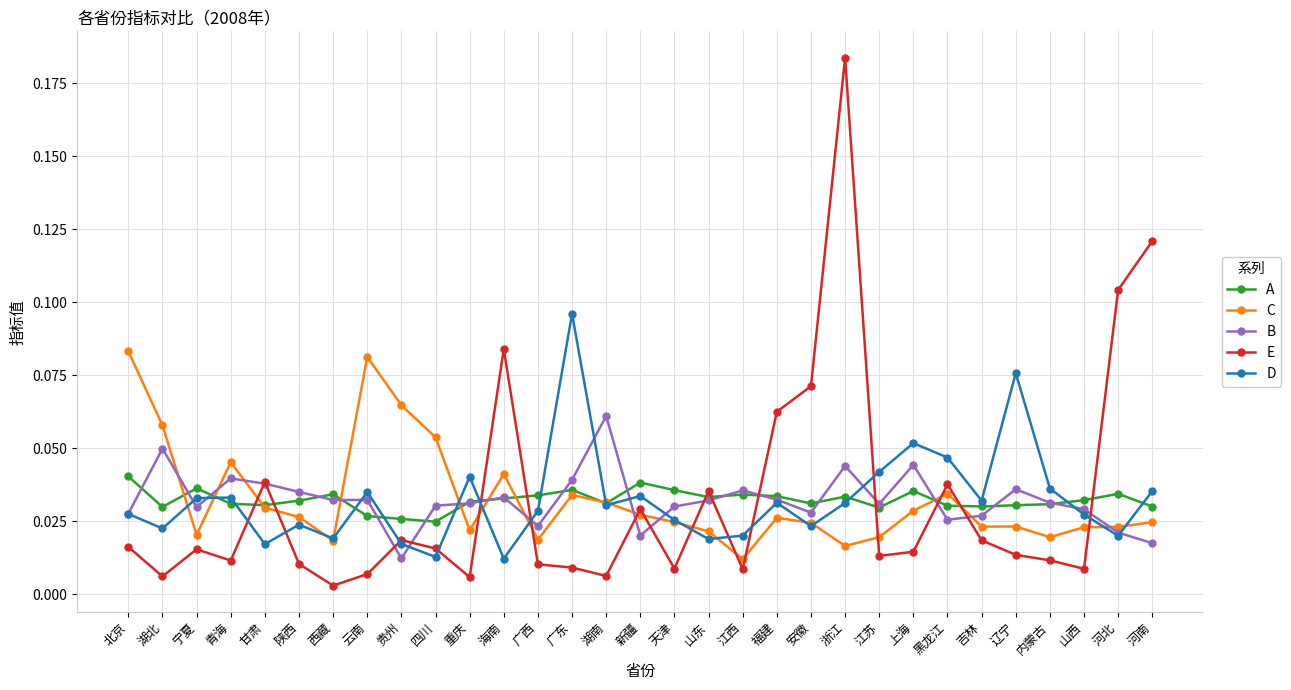

Which category has the highest value in the B series?

湖南